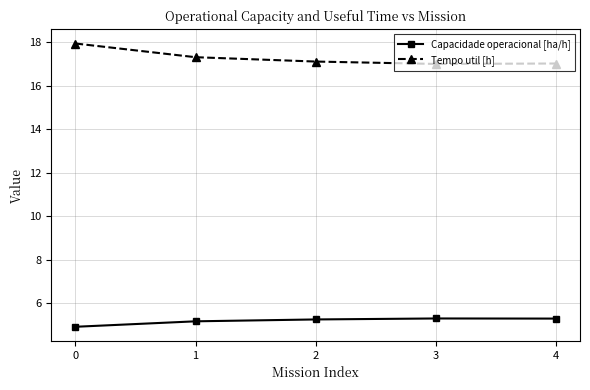

What is the smallest value displayed?

4.9